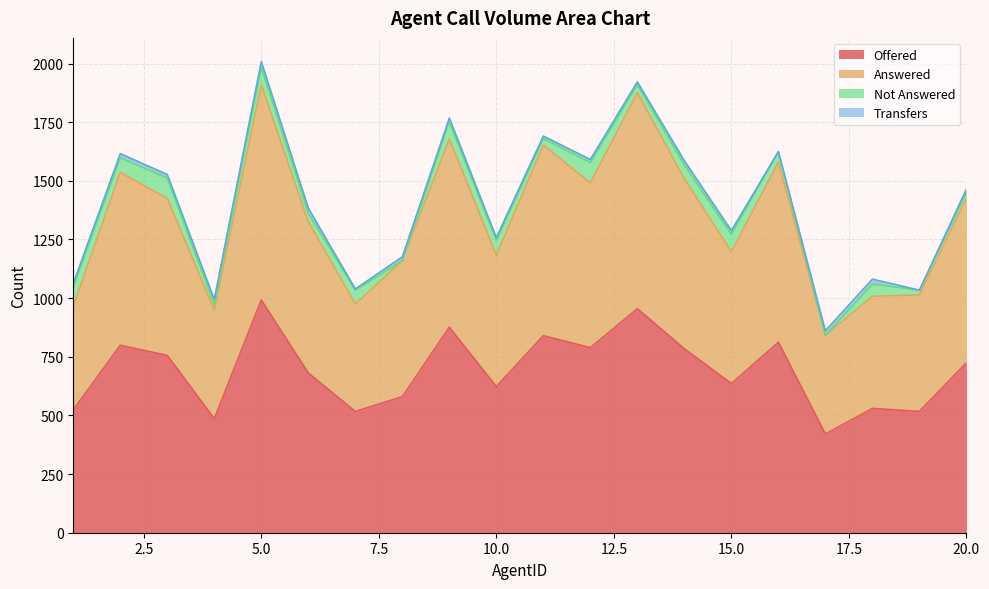

What is the lowest value of the Offered series?

421